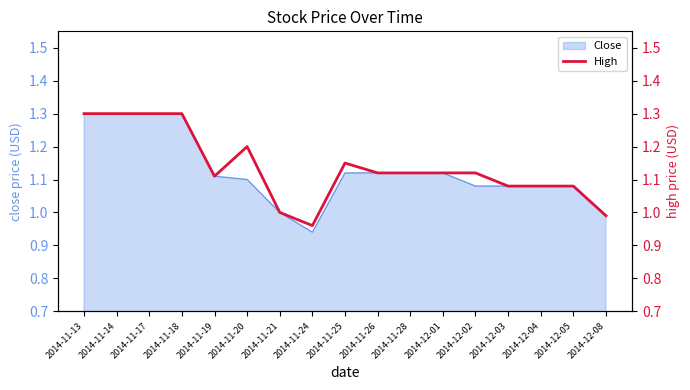

What position from the left is 2014-12-04?

15